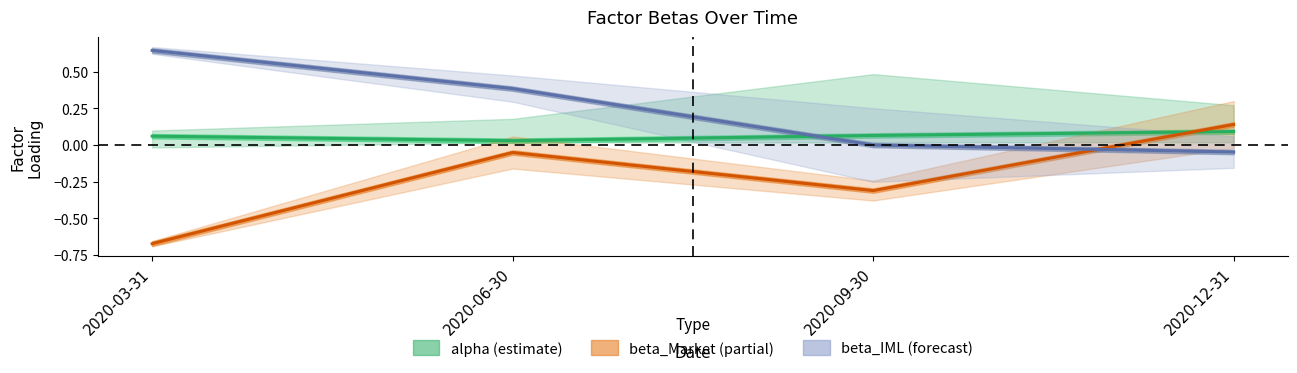

How many lines are shown in the chart?

3